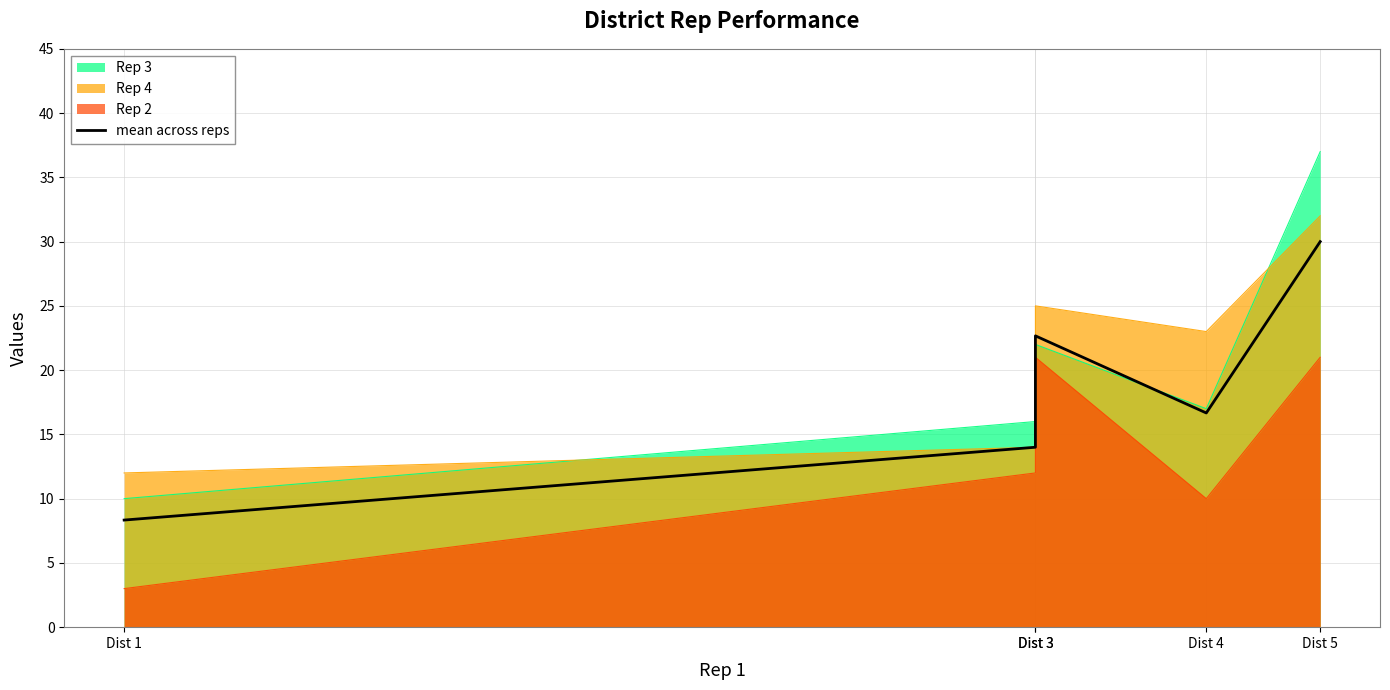

Reading left to right, transcribe all the data shown in this chart.

Dist 1=8.3	Dist 3=14.0	Dist 3=22.7	Dist 4=16.7	Dist 5=30.0